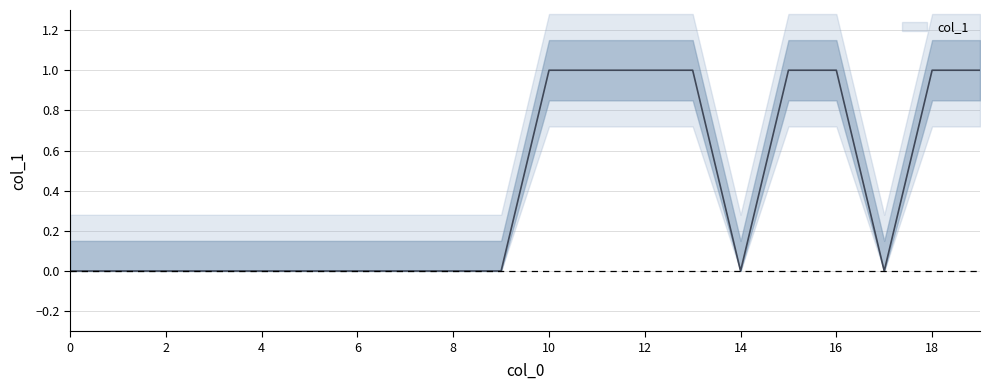

Is it true that the value at 12 is 1?

True